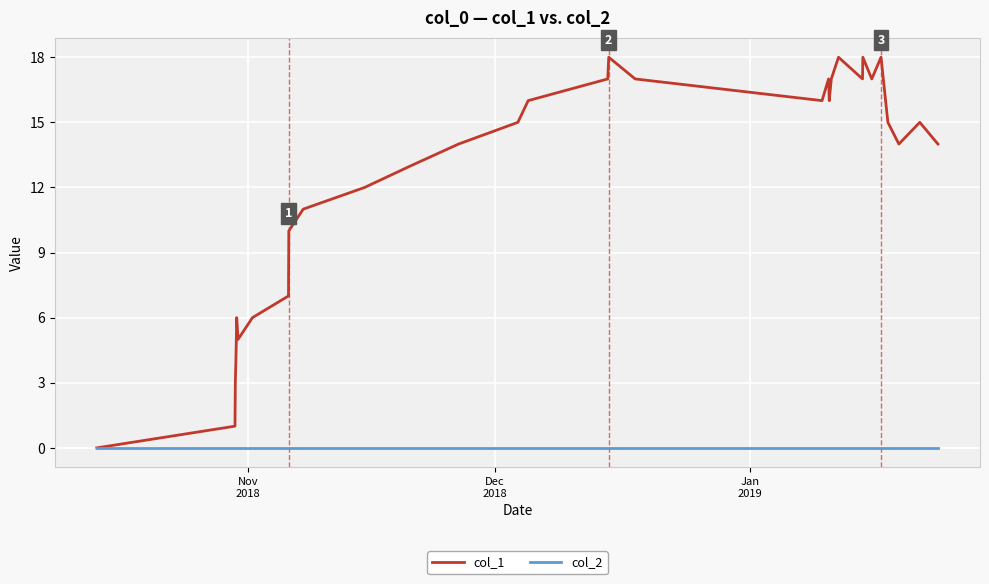

Rank the series by their maximum value, from lowest to highest.

col_2, col_1